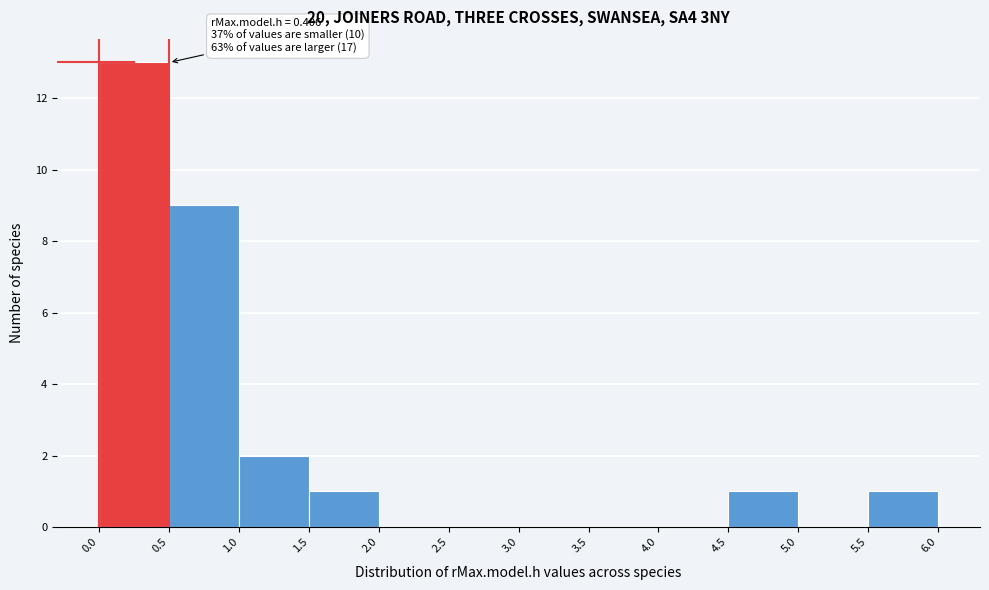

Over which range of the x-axis is the bar tallest?

0.0 to 0.5